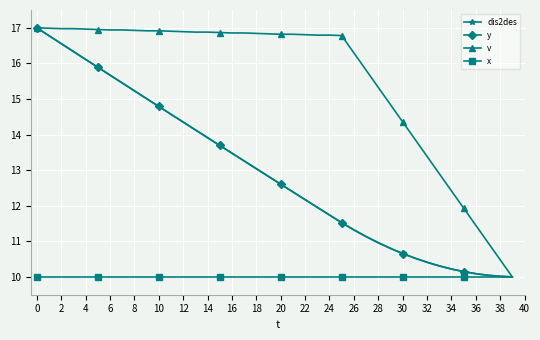

At how many categories does at least one series exceed 16?

27